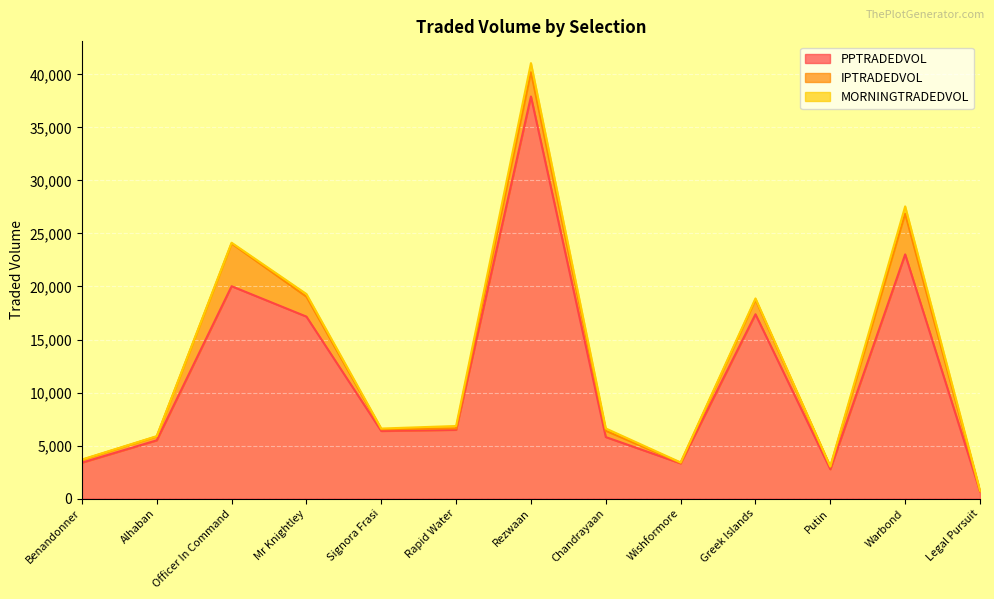

Is it true that IPTRADEDVOL equals 2296.3 at Rezwaan?

True